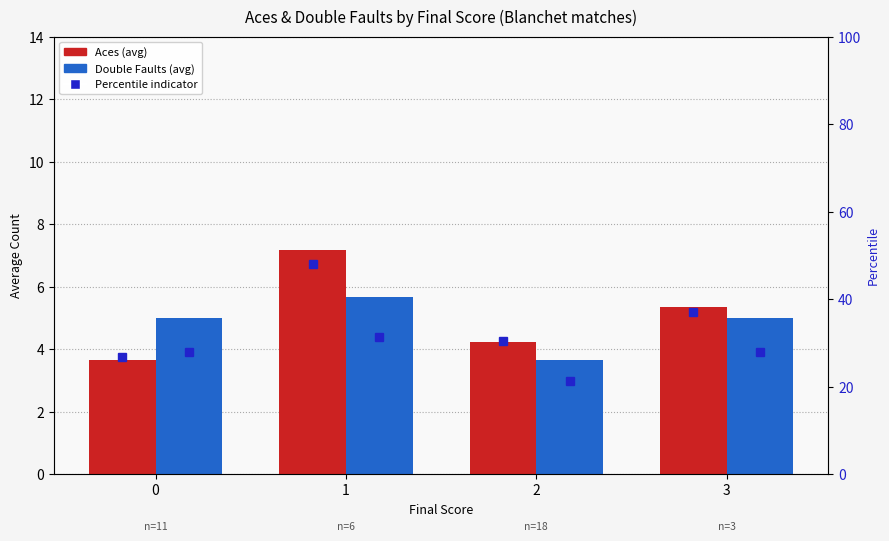

List the labels in order of Aces value, largest first.

1, 3, 2, 0